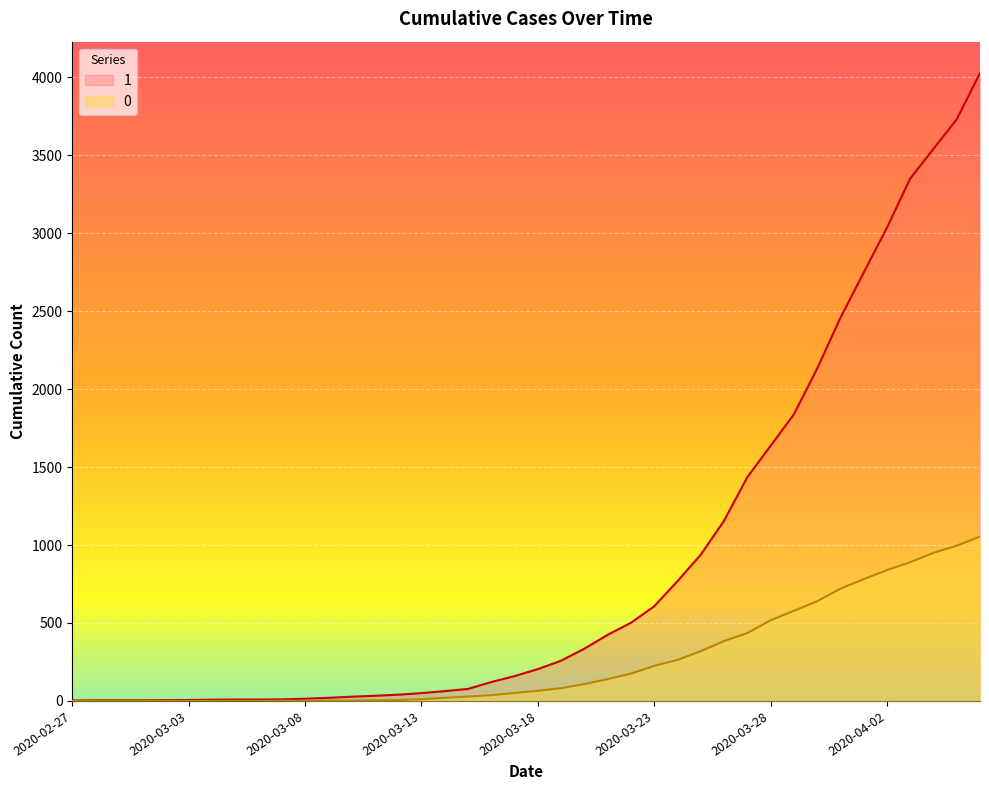

At how many categories does at least one series exceed 1074?

12